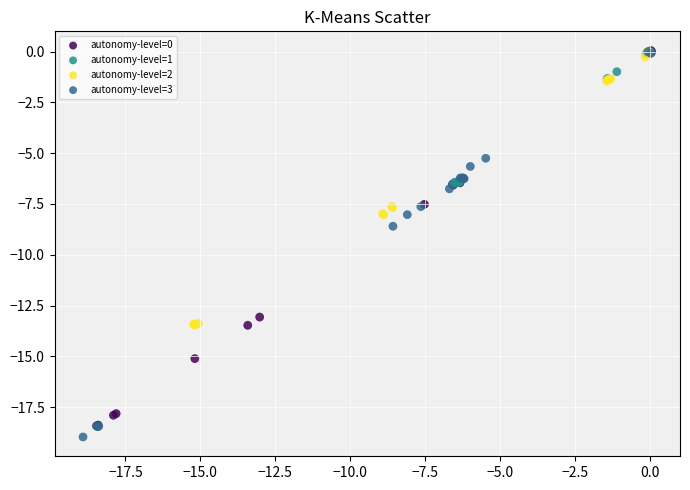

Which series contains the lowest Y value?

autonomy-level=3